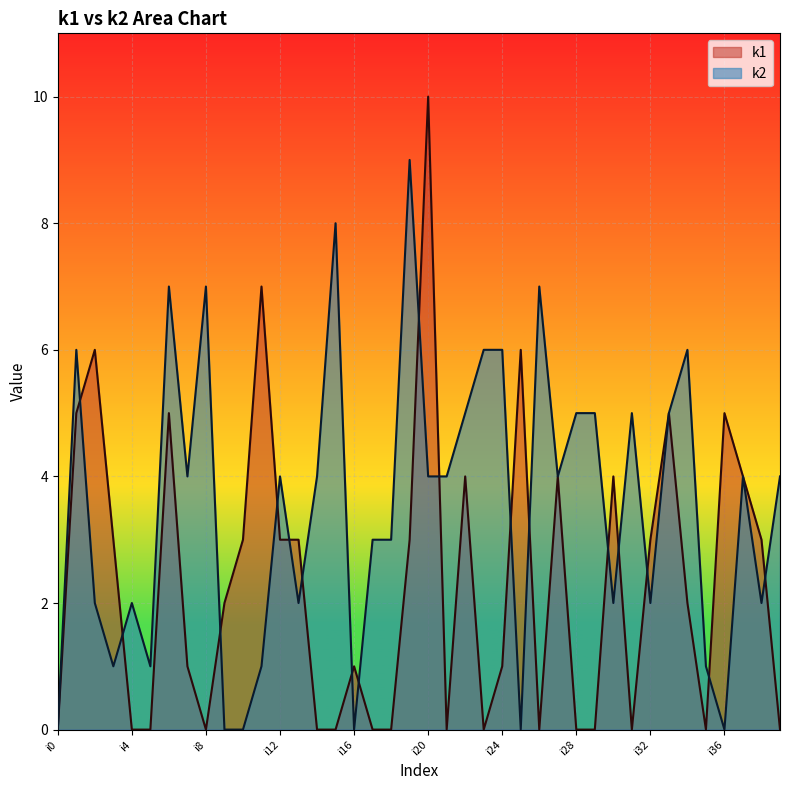

The k2 series shows 0 at i36. True or false?

True